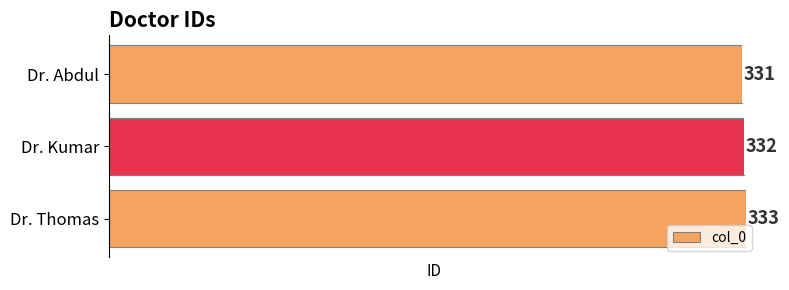

What is the ratio of the value at Dr. Kumar to the value at Dr. Thomas?

1.0